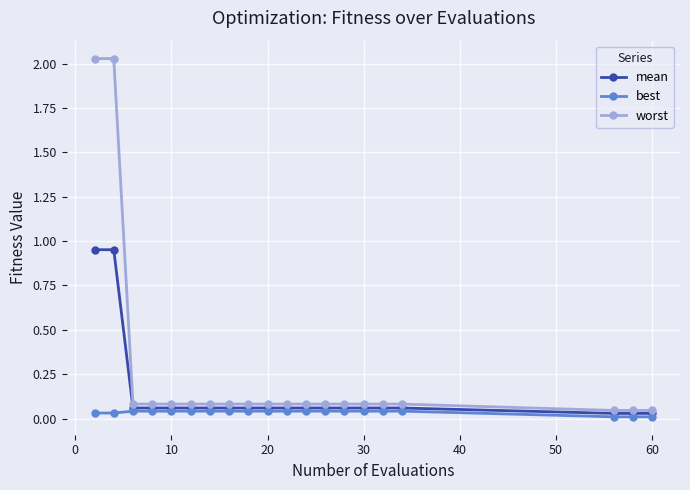

Which series has the largest range (max minus min)?

worst